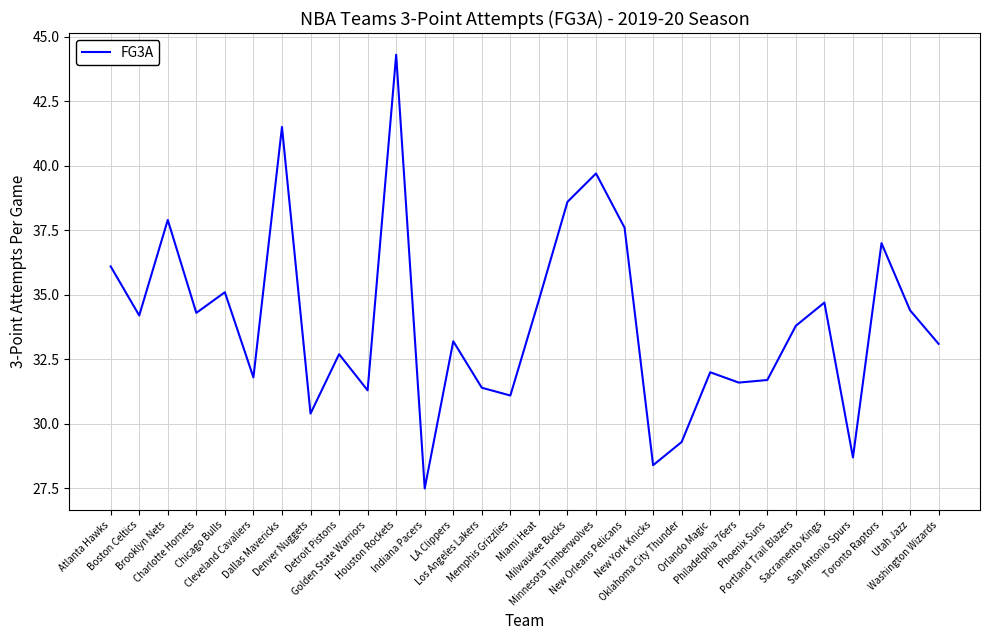

Which category has the lowest value across all series?

Indiana Pacers